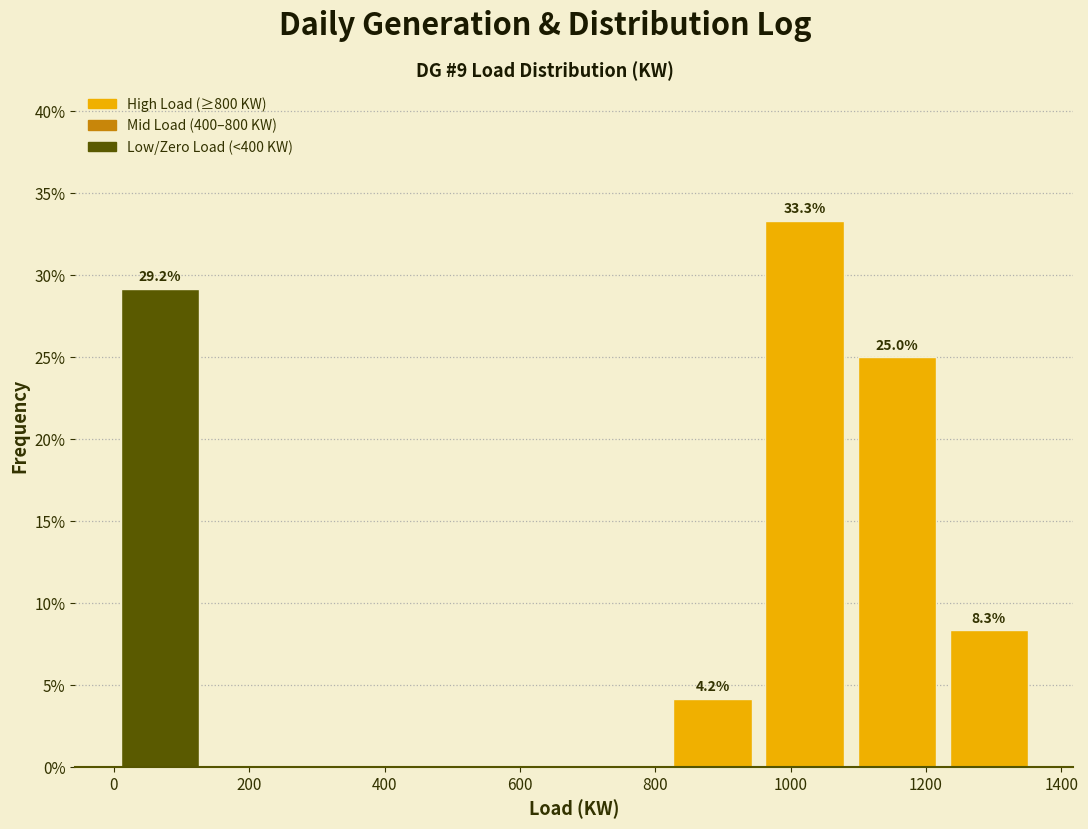

Which range on the x-axis has the tallest bar?

960 to 1080